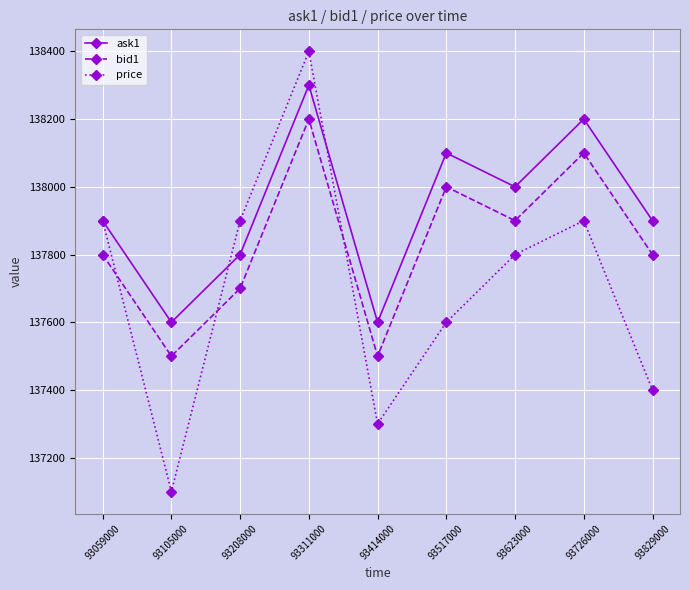

True or false: bid1 has more than 2 interior local peaks.

True